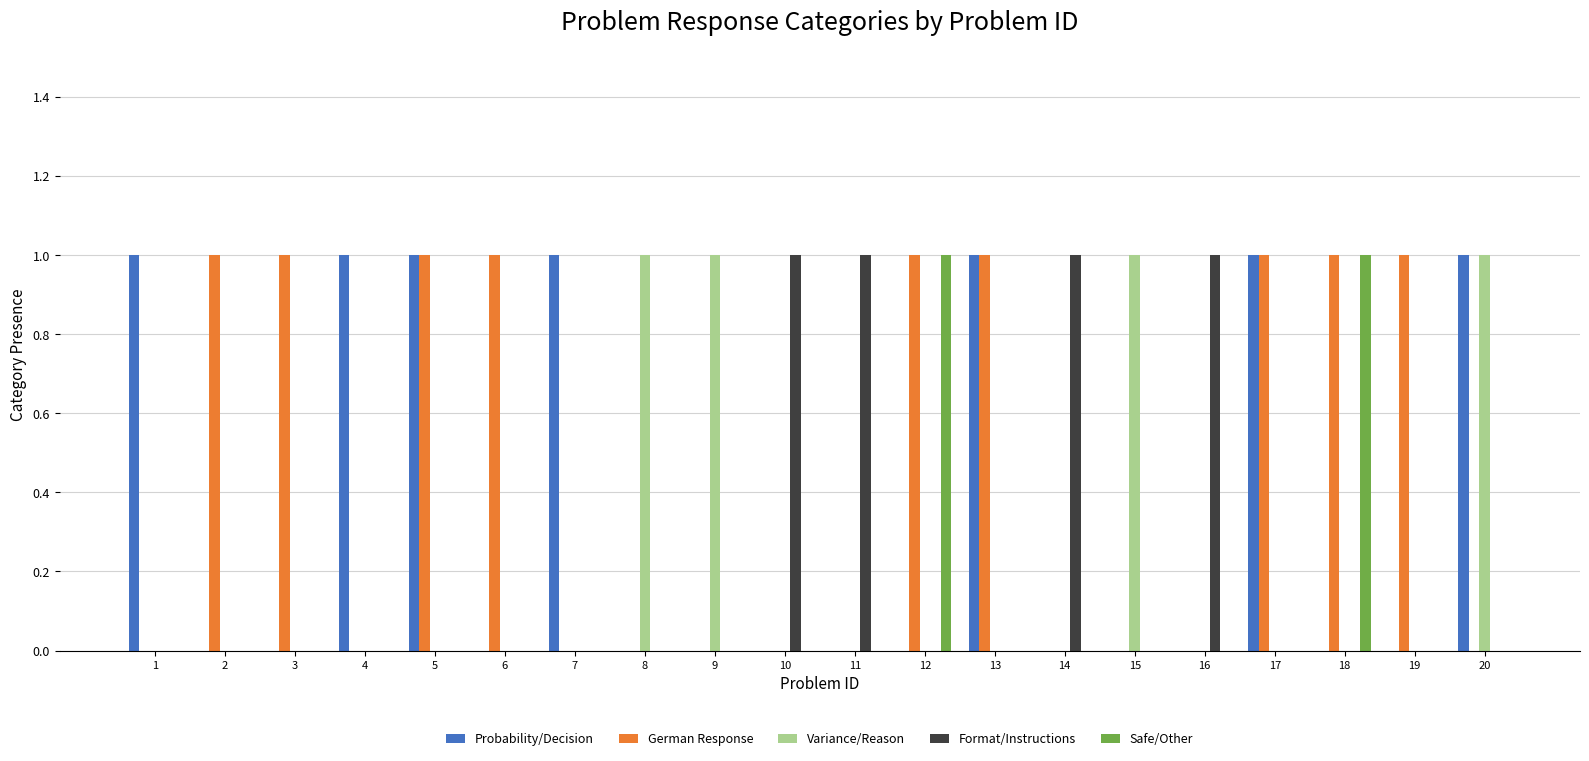

How many groups of bars are there?

20